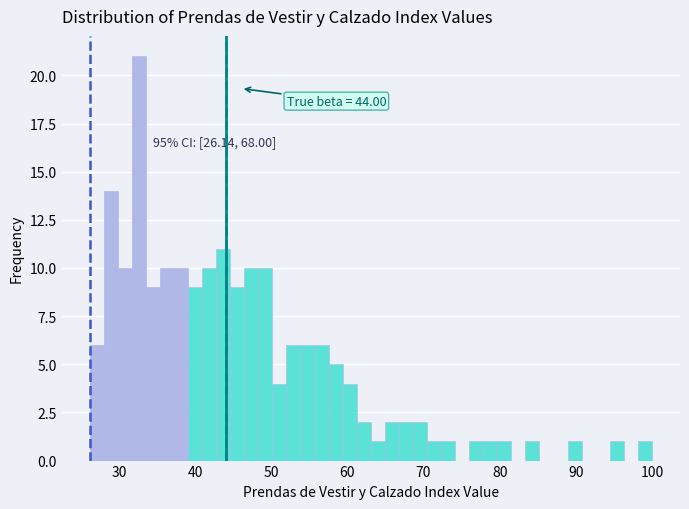

Read against the x-axis, roughly where is the centre of the tallest bar?

33